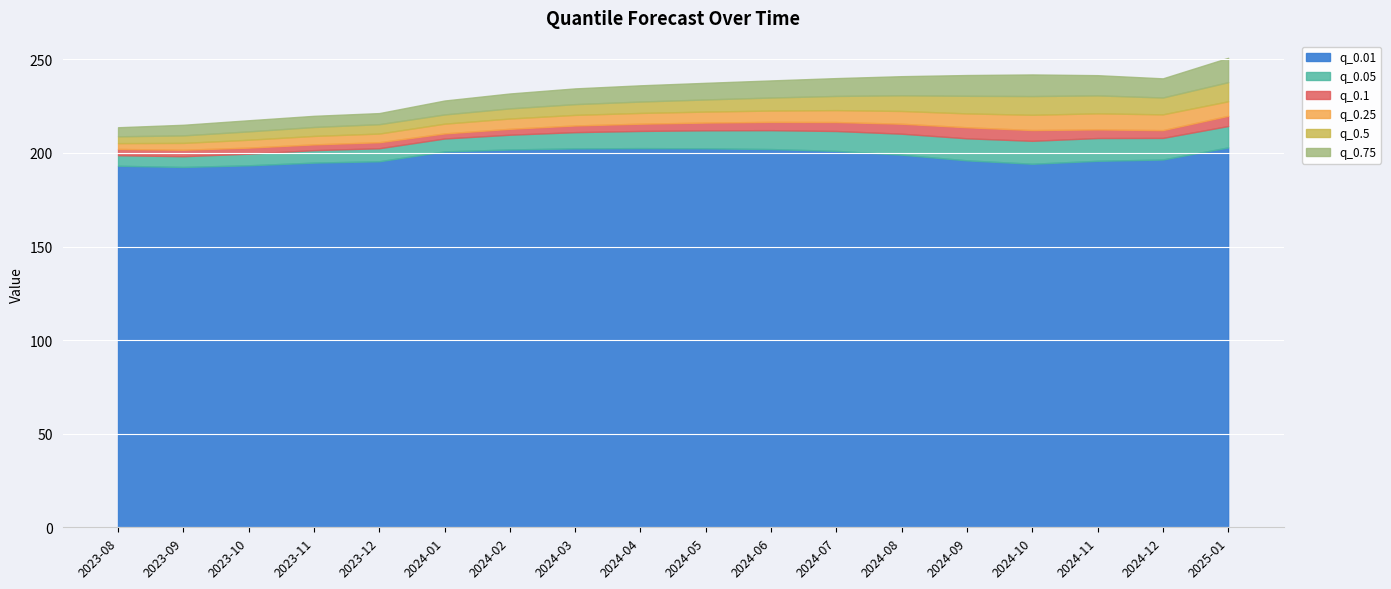

How many values in the q_0.75 series are below 237?

9